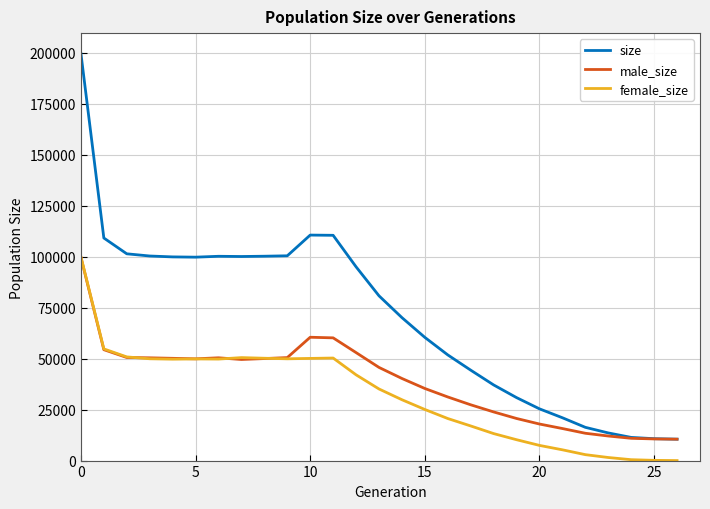

Which series has the widest spread of values?

size